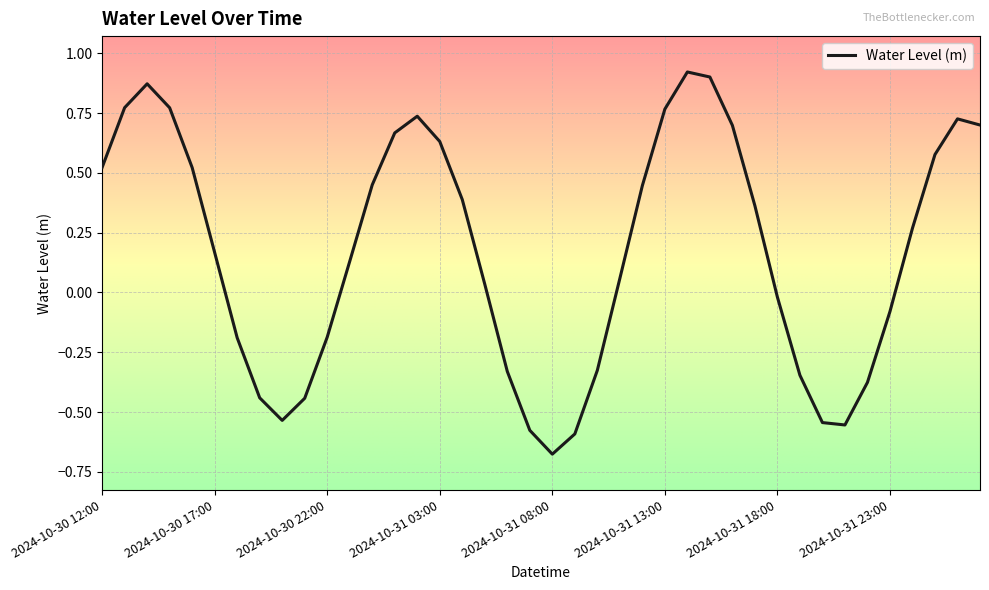

Does the chart have visible grid lines?

Yes